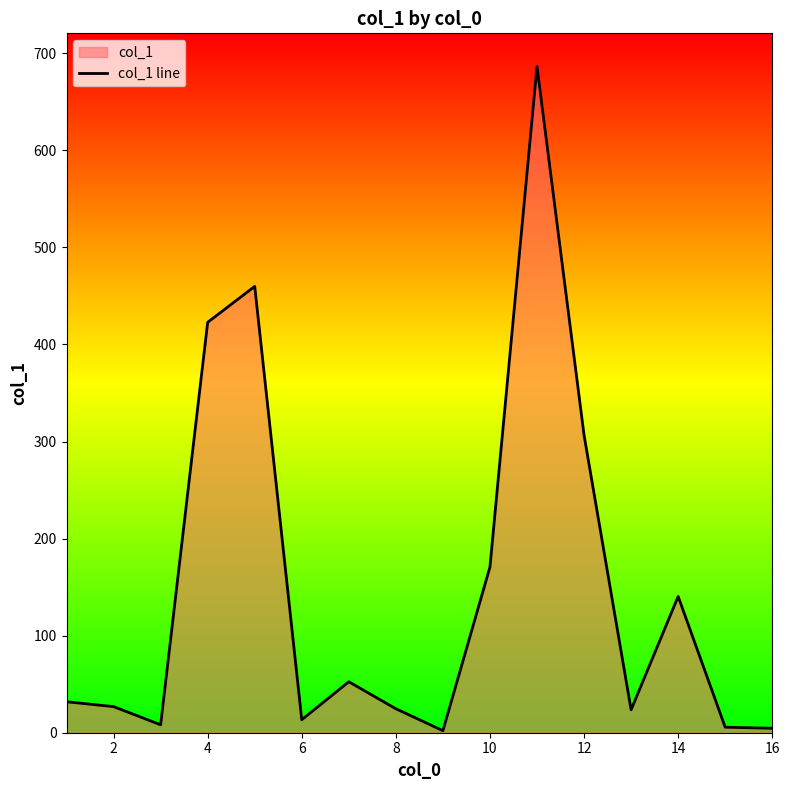

Does the chart have visible grid lines?

No